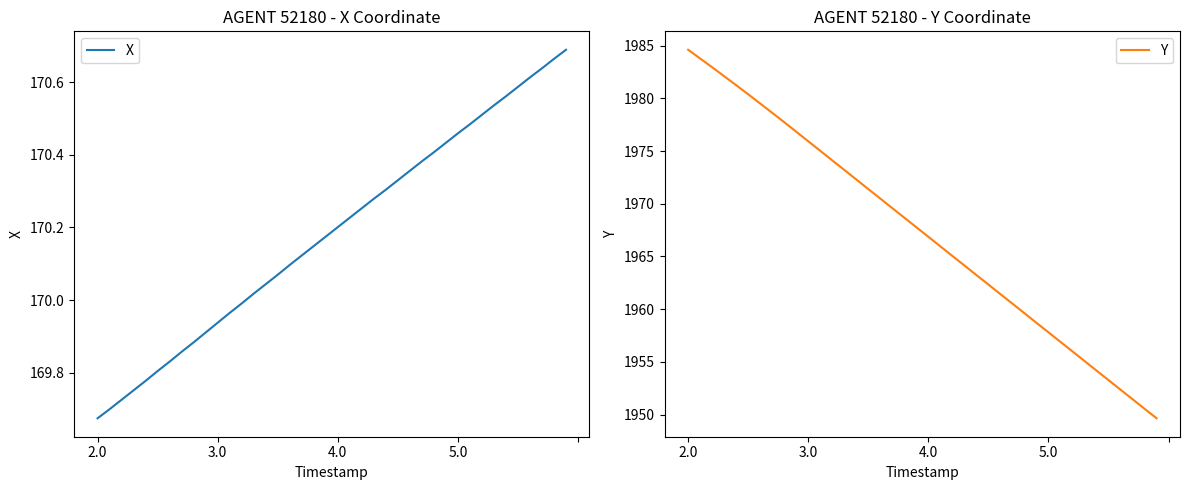

What is the lowest value of the Y series?

1949.7